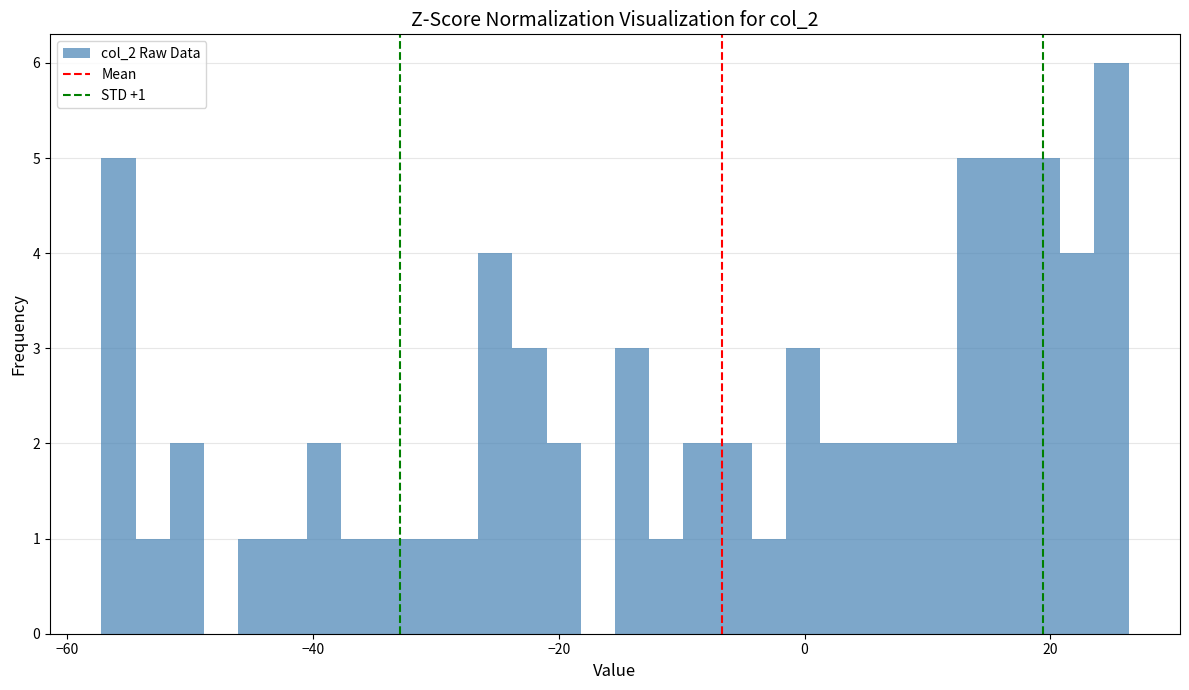

Around what value on the x-axis is the tallest bar? Give the approximate position of its centre, as read against the axis.

24